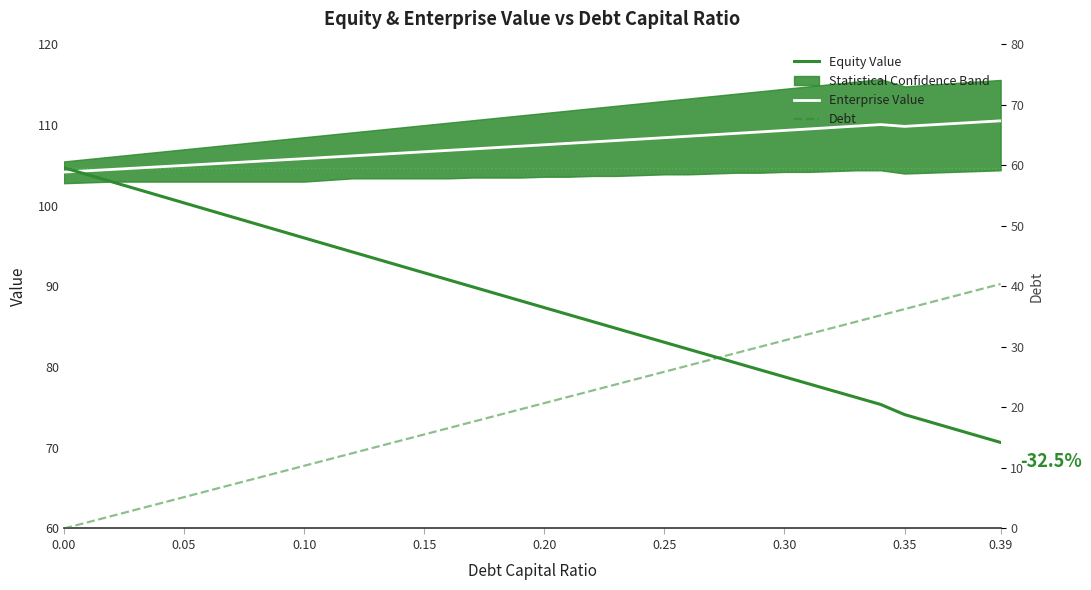

Is it true that Enterprise Value equals 33.2 at 0.10?

False